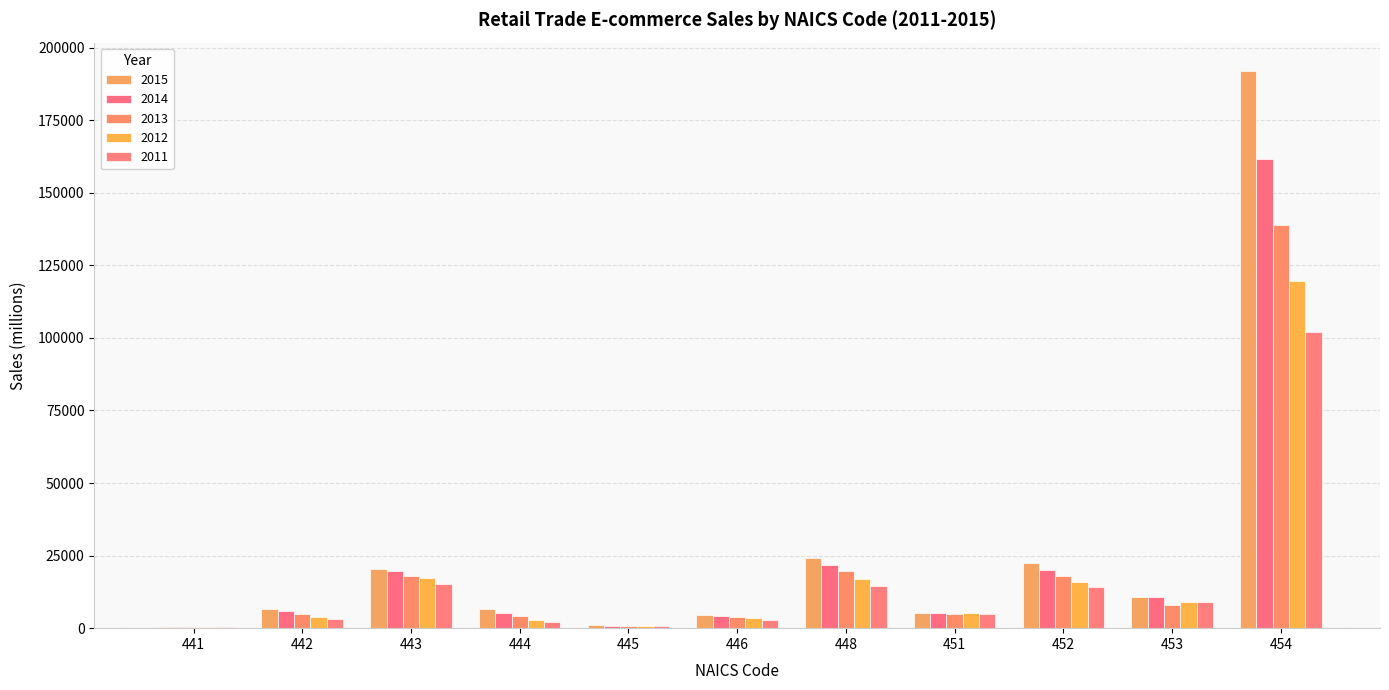

True or false: 2011 has a value of 1329 at 442.

False